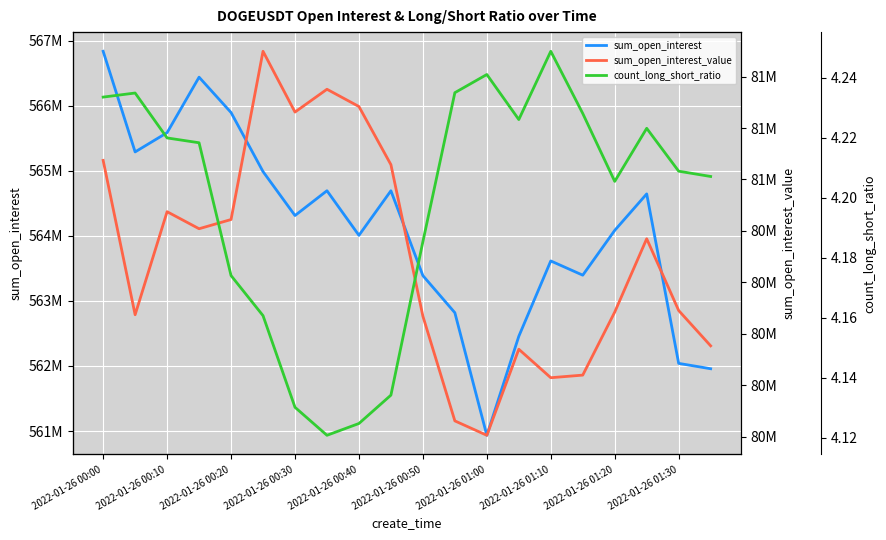

The value of sum_open_interest at 13 is 562456288.0. True or false?

True